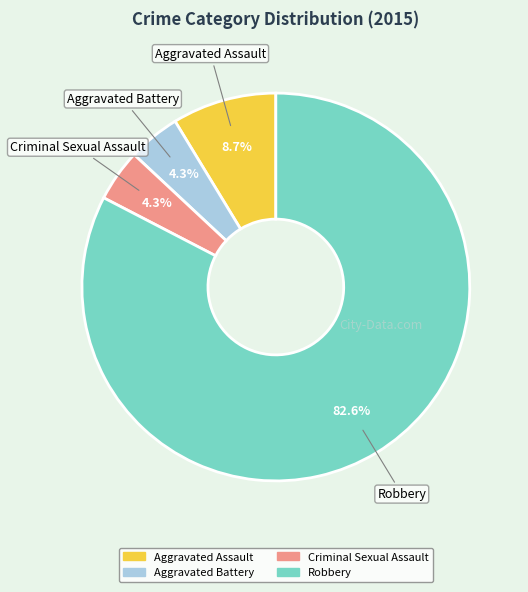

What is the largest slice in the pie chart?

Robbery